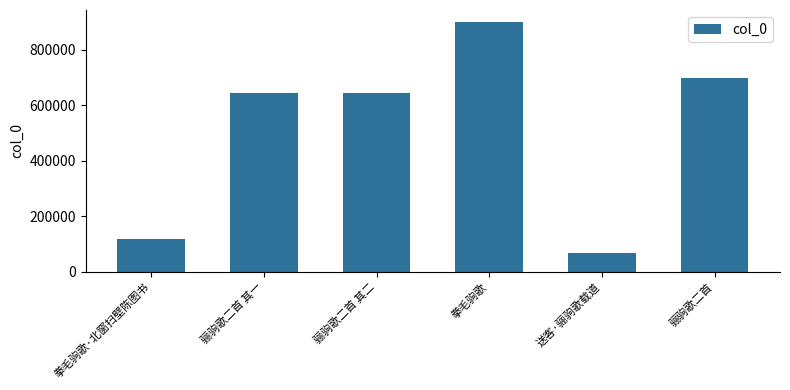

Is it true that the value at 拳毛驹歌 is 898019?

True